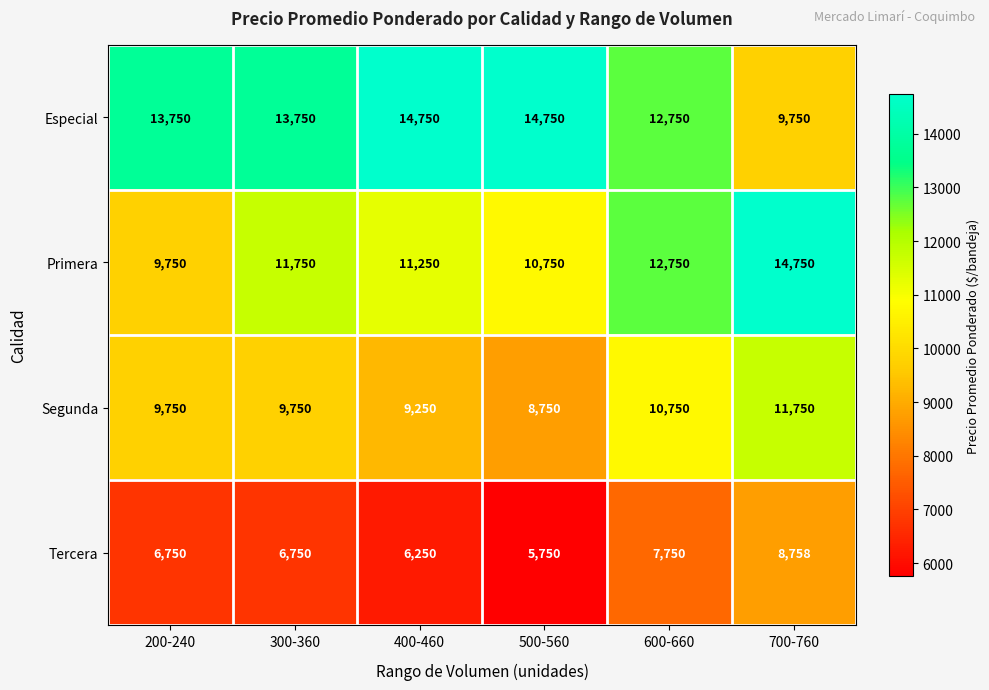

At 700-760, list the series in order from largest to smallest.

Primera, Segunda, Especial, Tercera